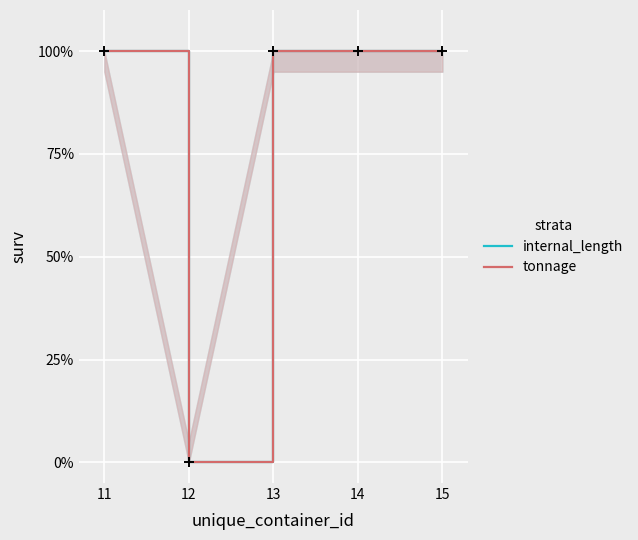

True or false: tonnage and internal_length intersect in this chart.

False